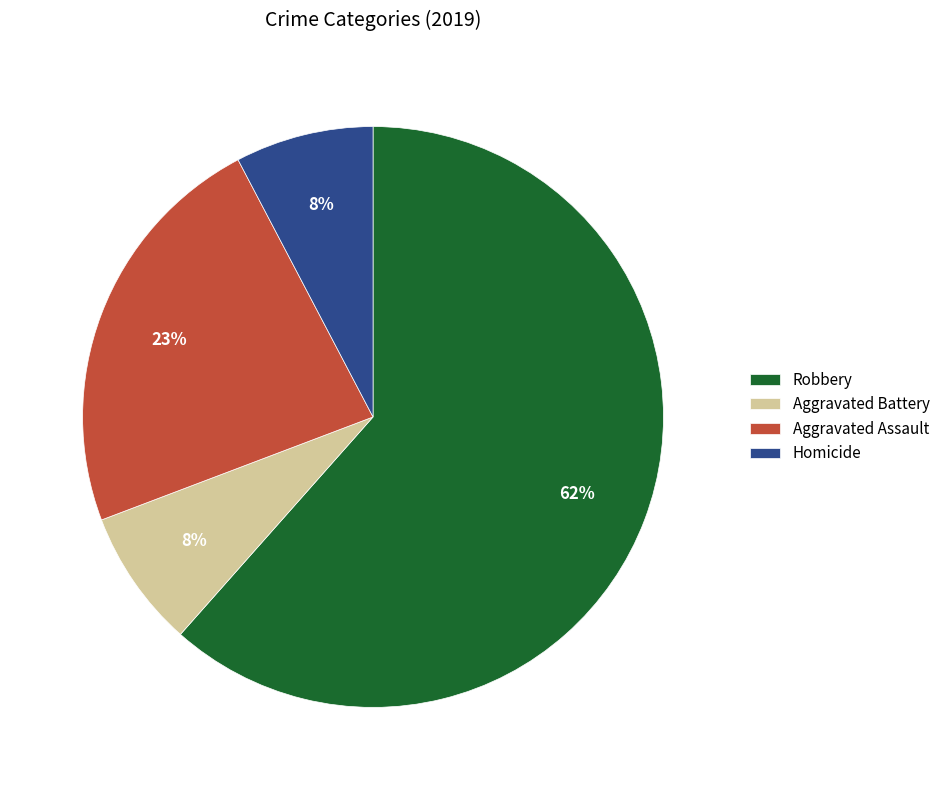

Is the sum of Robbery and Aggravated Assault greater than half?

Yes